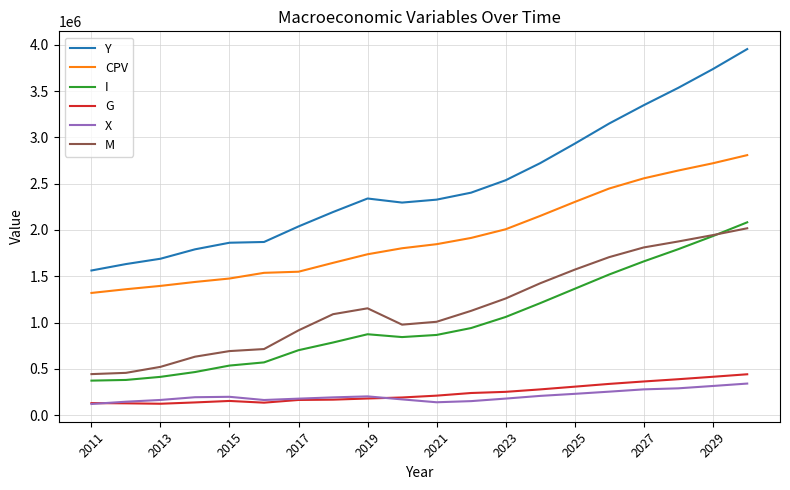

Which series has the largest total across all categories?

Y